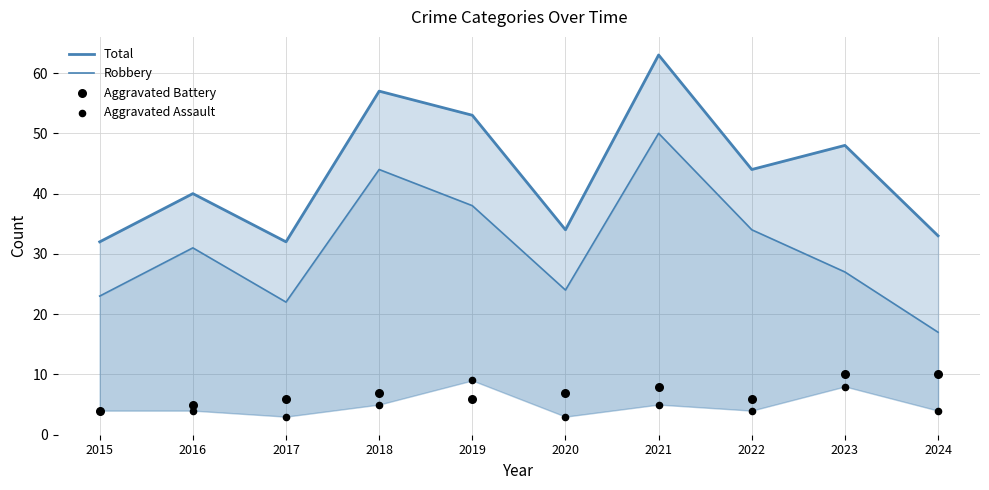

At which category is the sum across all series the highest?

2021